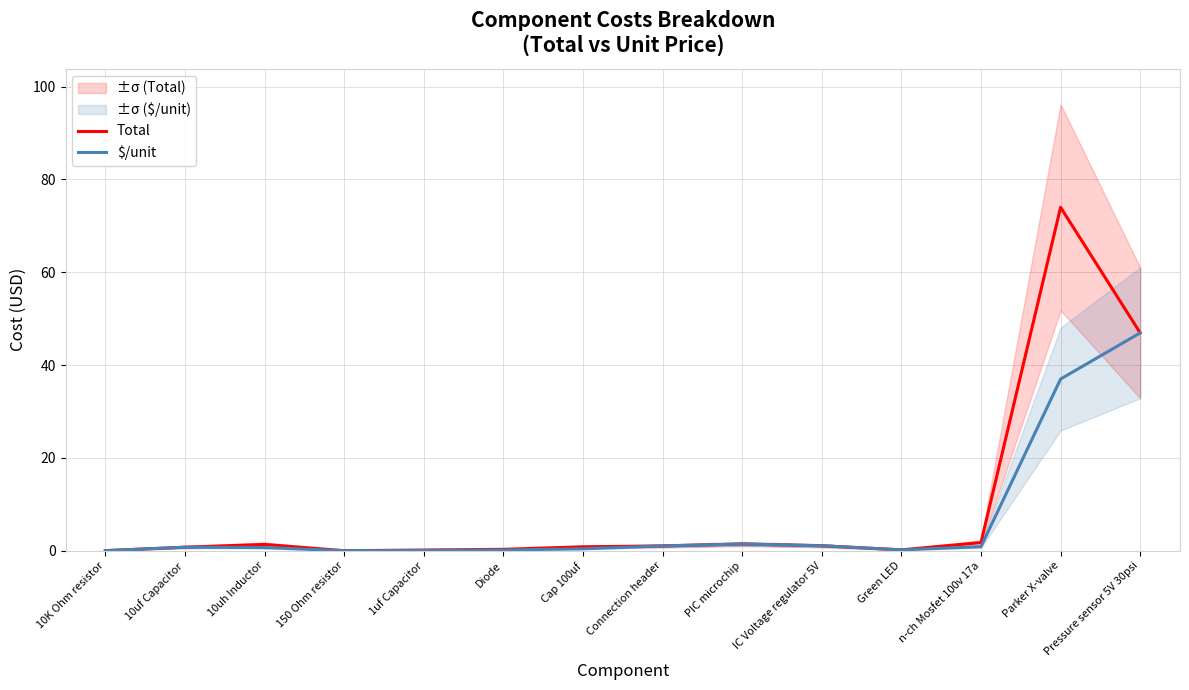

At which category is the sum across all series the highest?

Parker X-valve